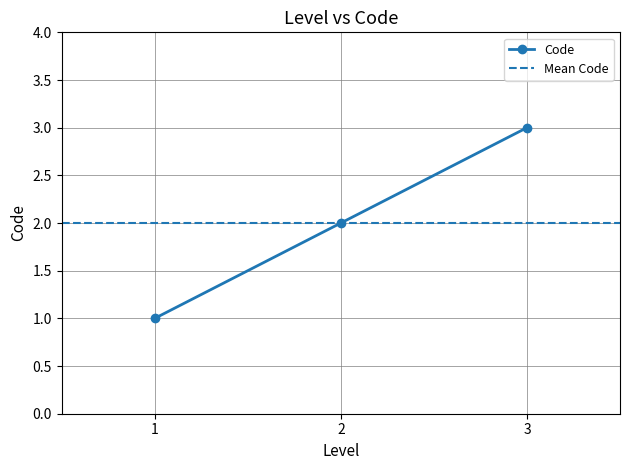

How many data points are less than 2?

1